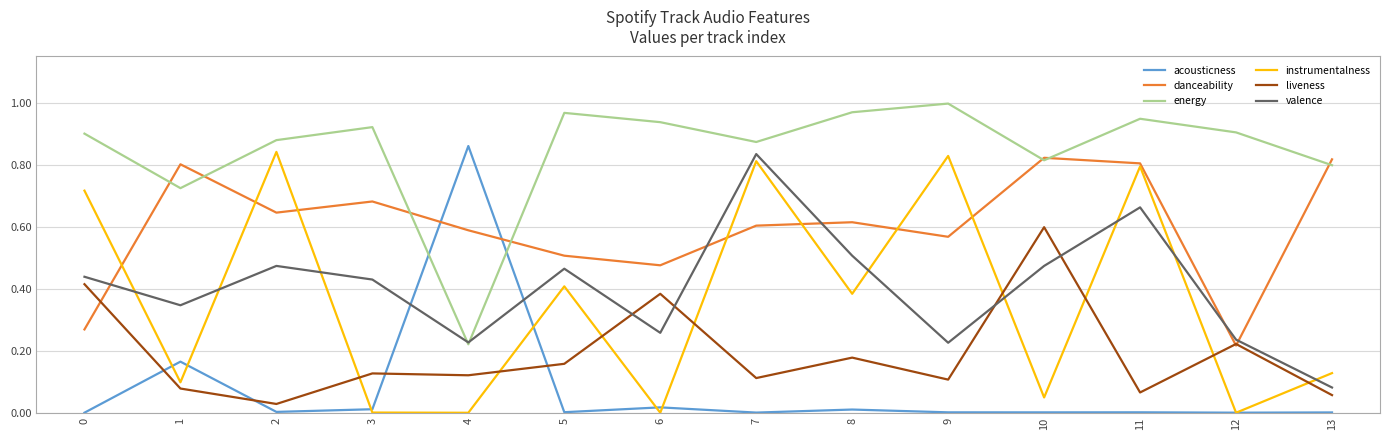

True or false: liveness has a value of 0.3 at 12.

False